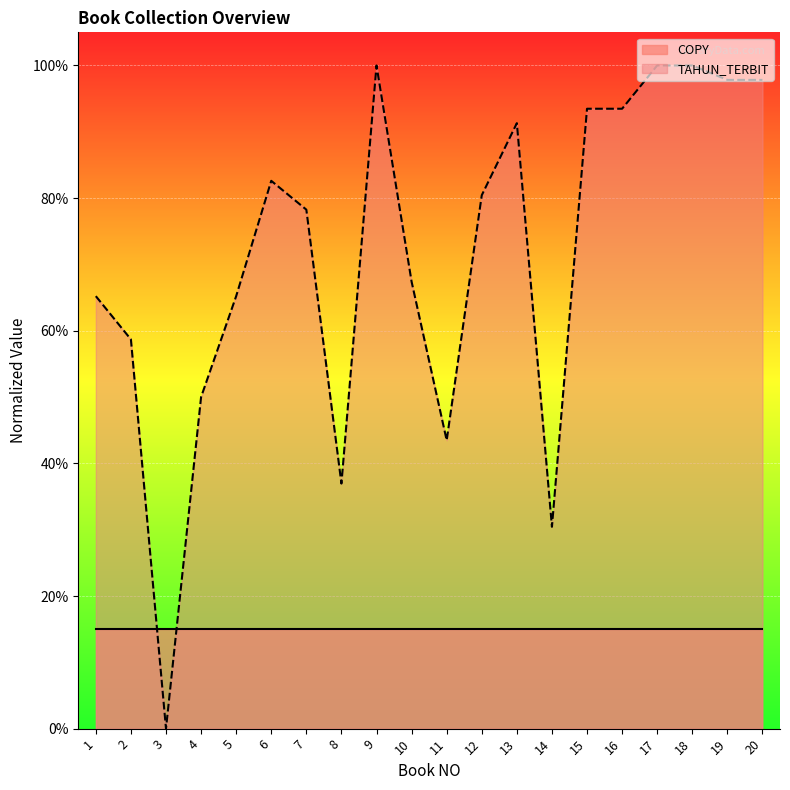

Reading right to left, extract all data points from this chart.

20=1.0	19=1.0	18=1.0	17=1.0	16=0.9	15=0.9	14=0.3	13=0.9	12=0.8	11=0.4	10=0.7	9=1.0	8=0.4	7=0.8	6=0.8	5=0.7	4=0.5	3=0.0	2=0.6	1=0.7